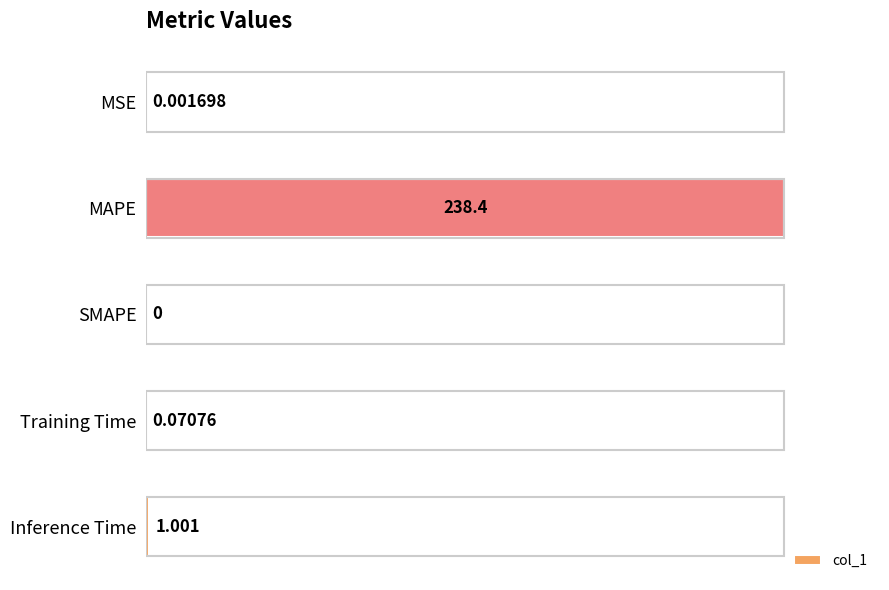

What is the greatest value displayed?

1.0